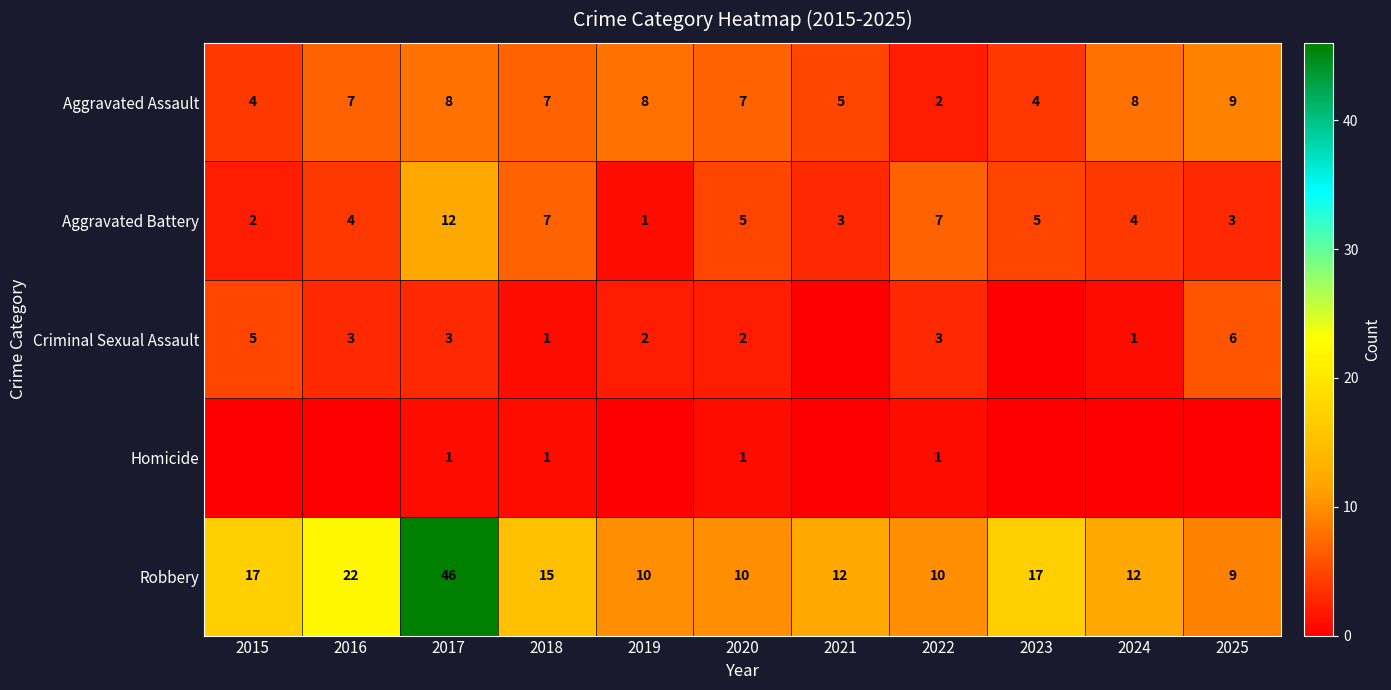

Where does the Robbery series first go above 12?

2015